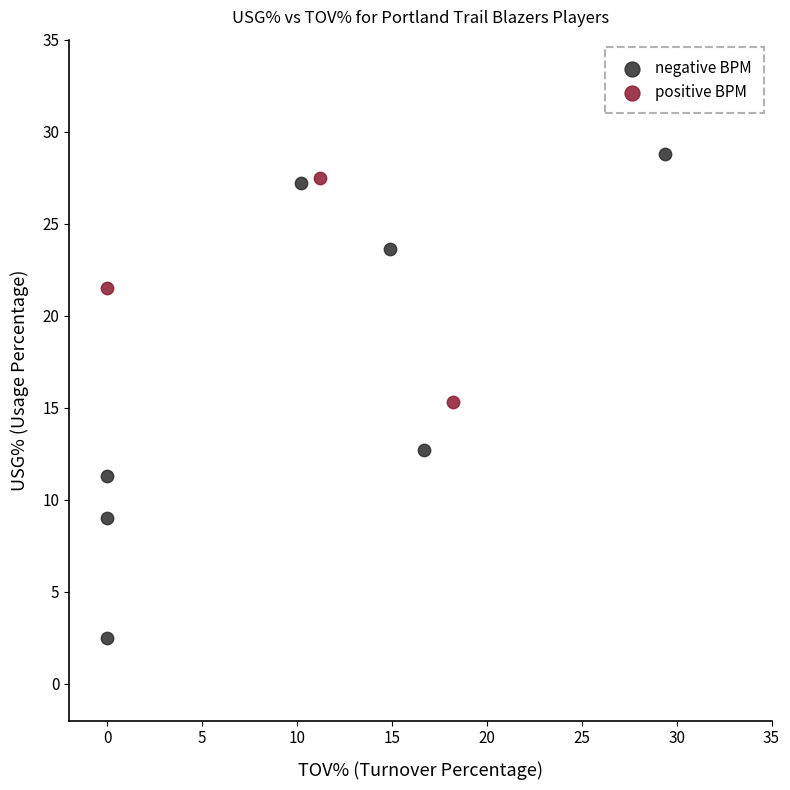

Which series has the largest Y range (max minus min)?

negative BPM